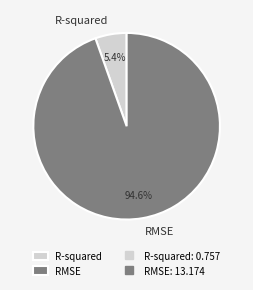

What is the ratio of the value at R-squared to the value at RMSE?

0.1